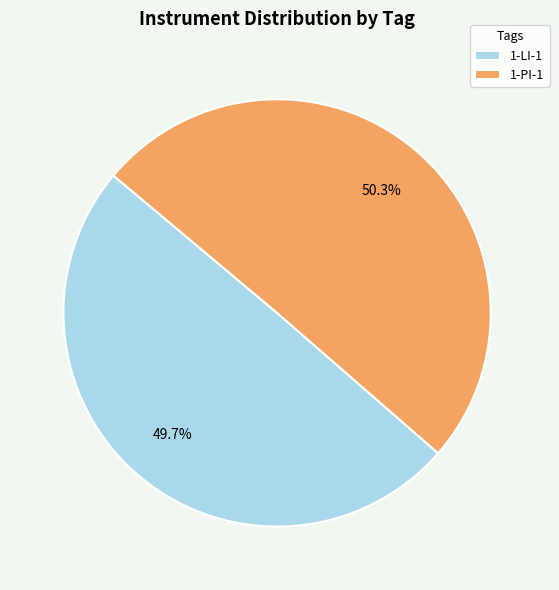

Is the sum of 1-PI-1 and 1-LI-1 greater than half?

Yes